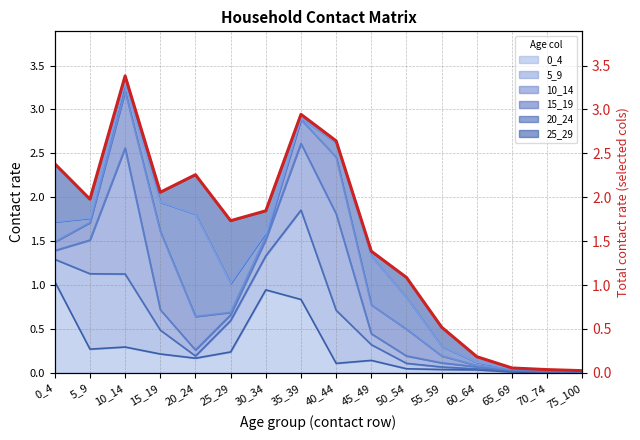

Reading right to left, transcribe all the data shown in this chart.

0.0	0.0	0.1	0.2	0.5	1.1	1.4	2.6	2.9	1.8	1.7	2.3	2.1	3.4	2.0	2.4